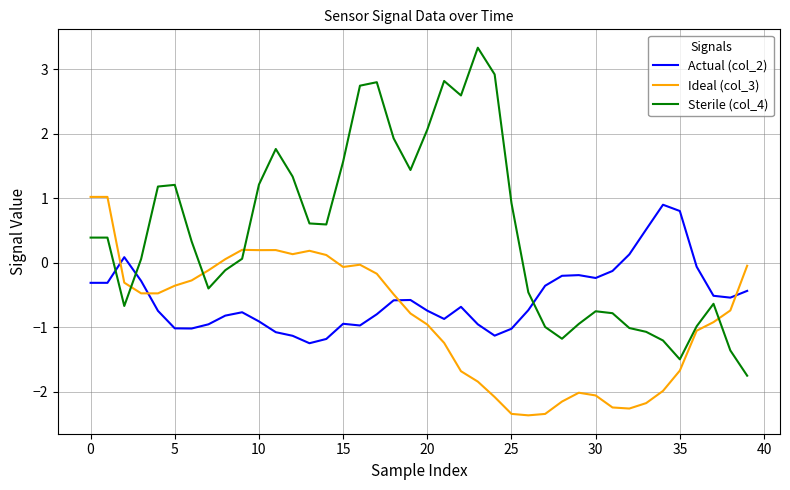

What is the lowest value of the Ideal (col_3) series?

-2.4